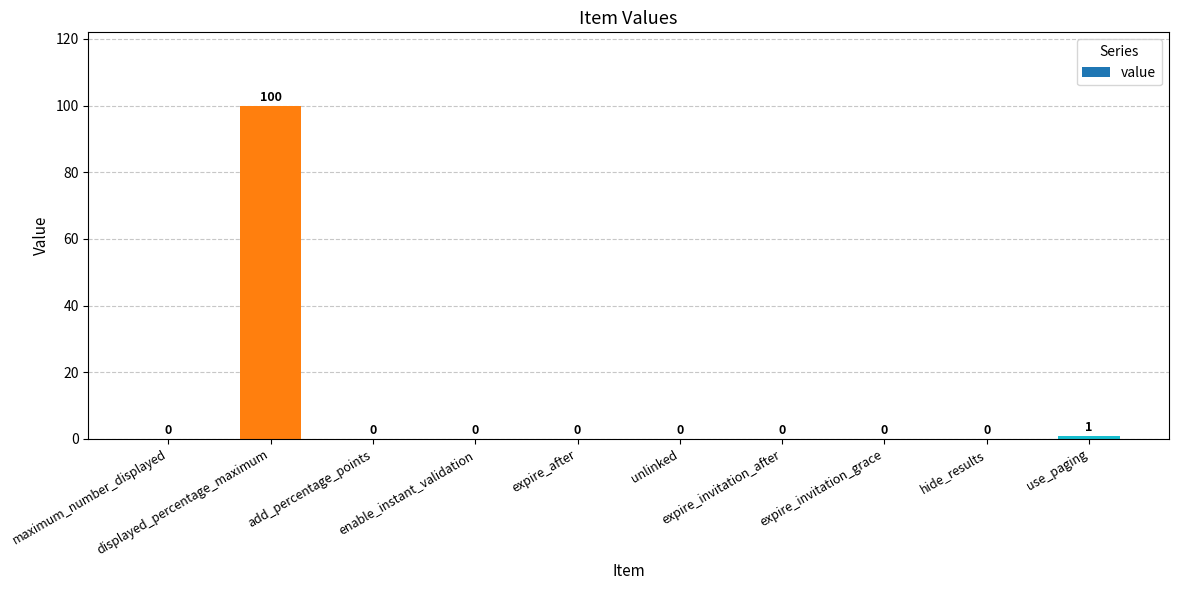

What is the sum of all values?

101